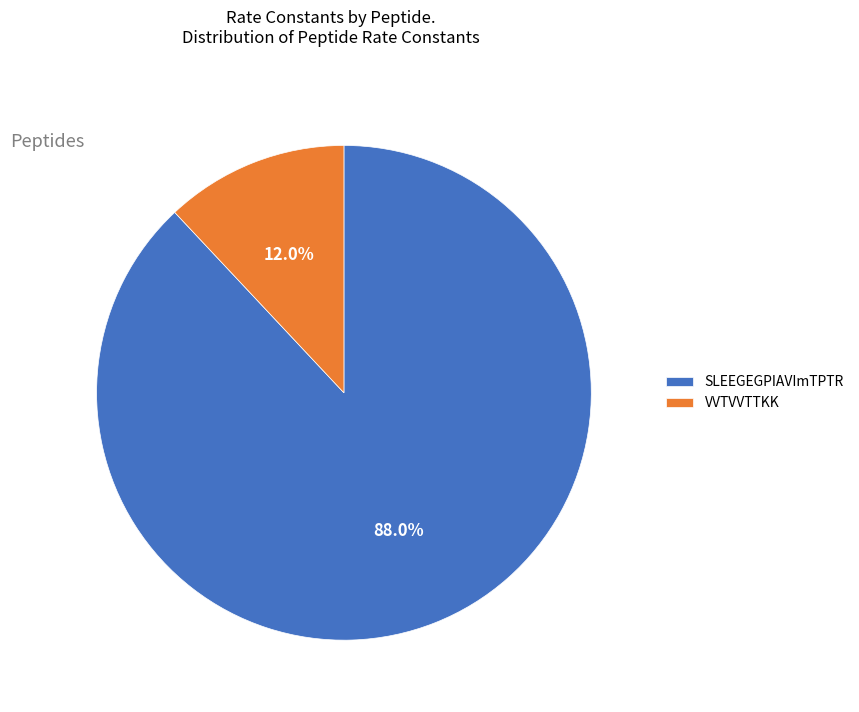

Does SLEEGEGPIAVImTPTR represent more than half of the total?

Yes